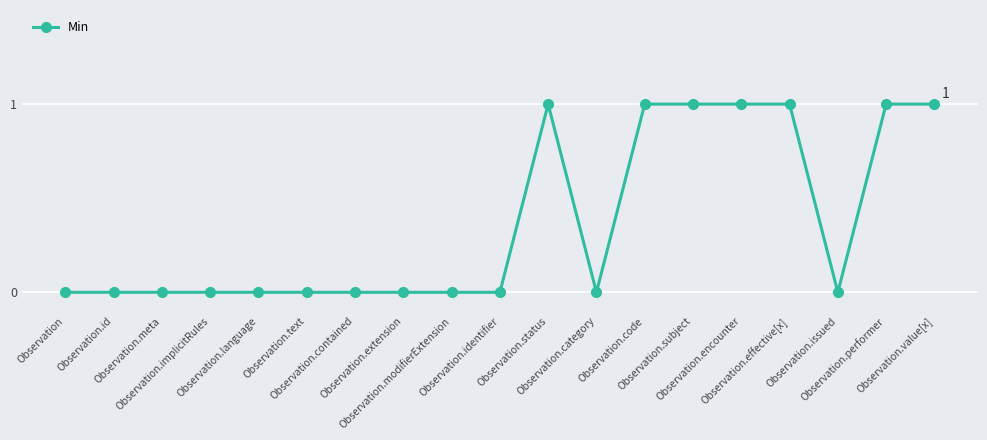

Between Observation.meta and Observation.encounter, which is larger?

Observation.encounter